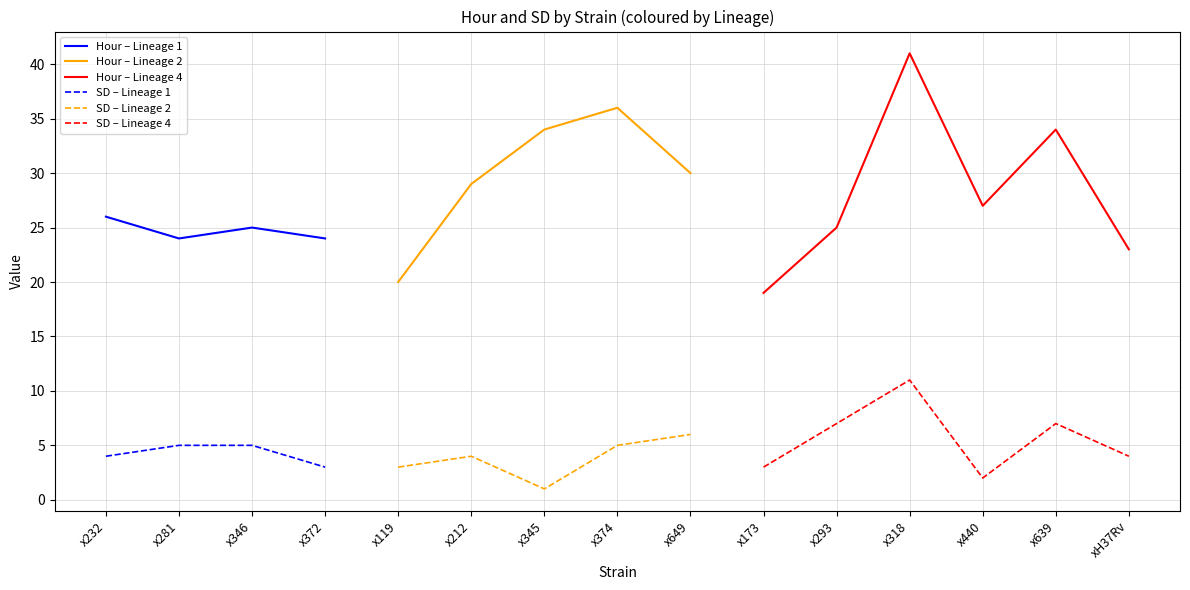

What is the total value across all series at x440?

29